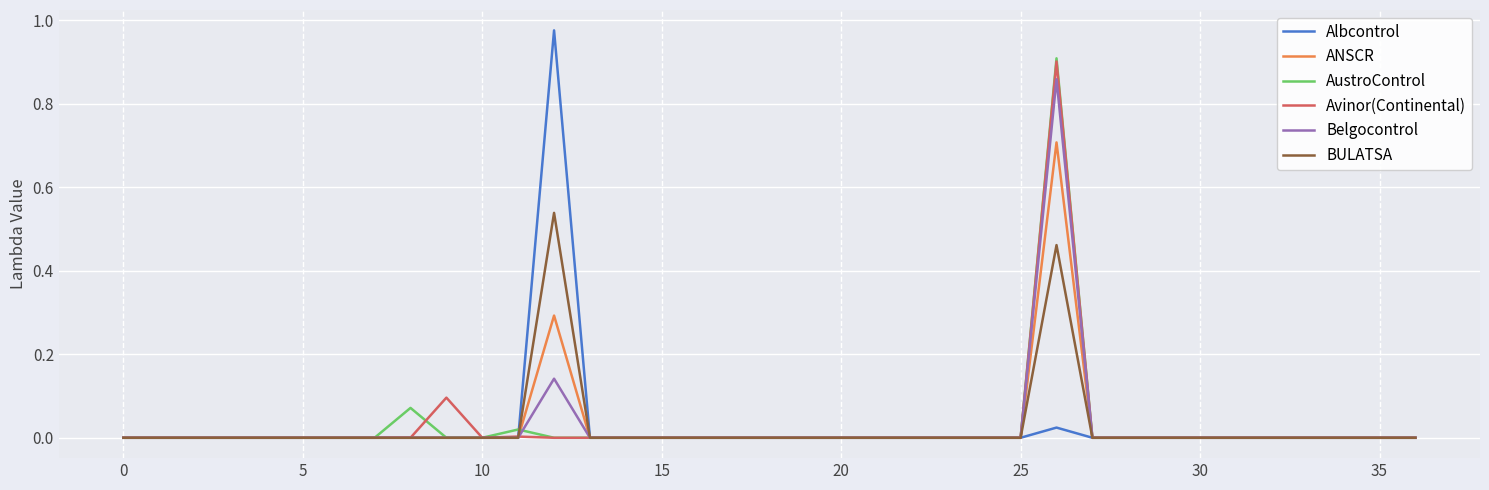

Which series has the largest range (max minus min)?

Albcontrol